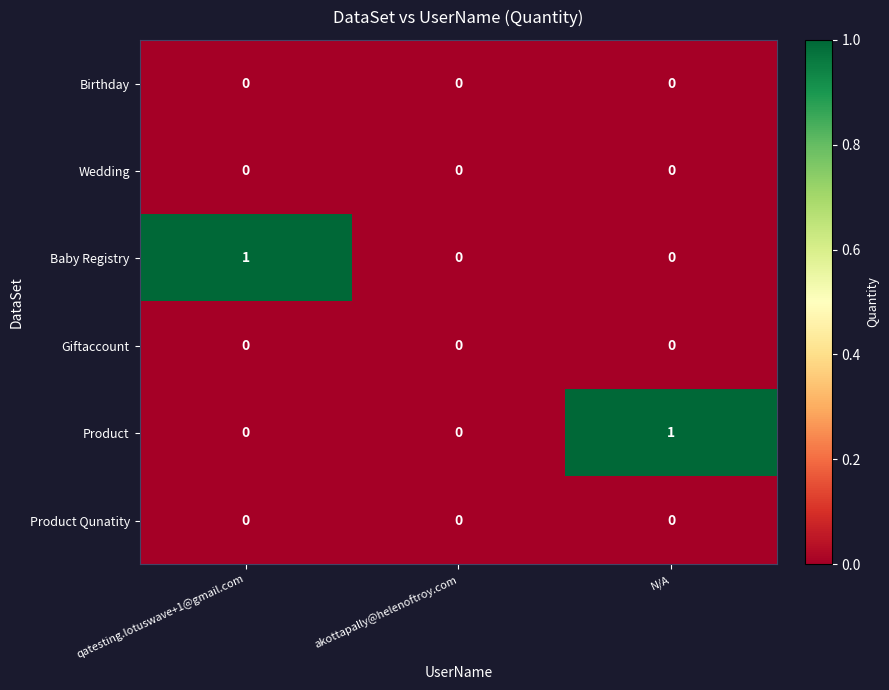

Which series changed the most between qatesting.lotuswave+1@gmail.com and akottapally@helenoftroy.com?

Baby Registry